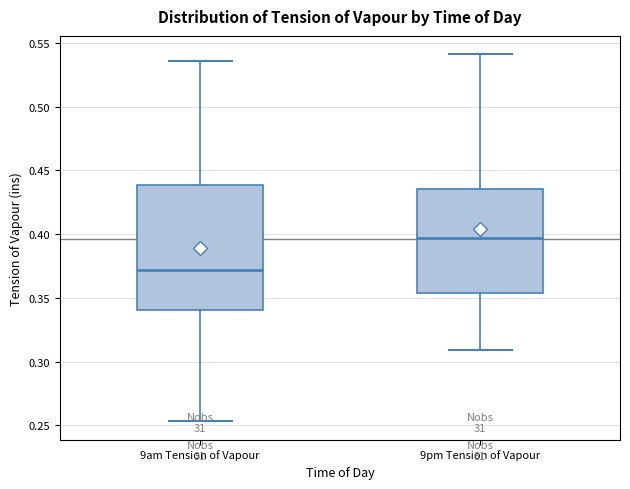

Reading left to right, transcribe this box plot: for each box, give where its median line is, the range the box spans, and where its two whiskers end, as read against the y-axis. The values are not printed on the chart, so give them approximately, as read against the axis.

9am Tension of Vapour: median 0.370, box 0.340 to 0.440, whiskers 0.255 to 0.535
9pm Tension of Vapour: median 0.395, box 0.355 to 0.435, whiskers 0.310 to 0.540